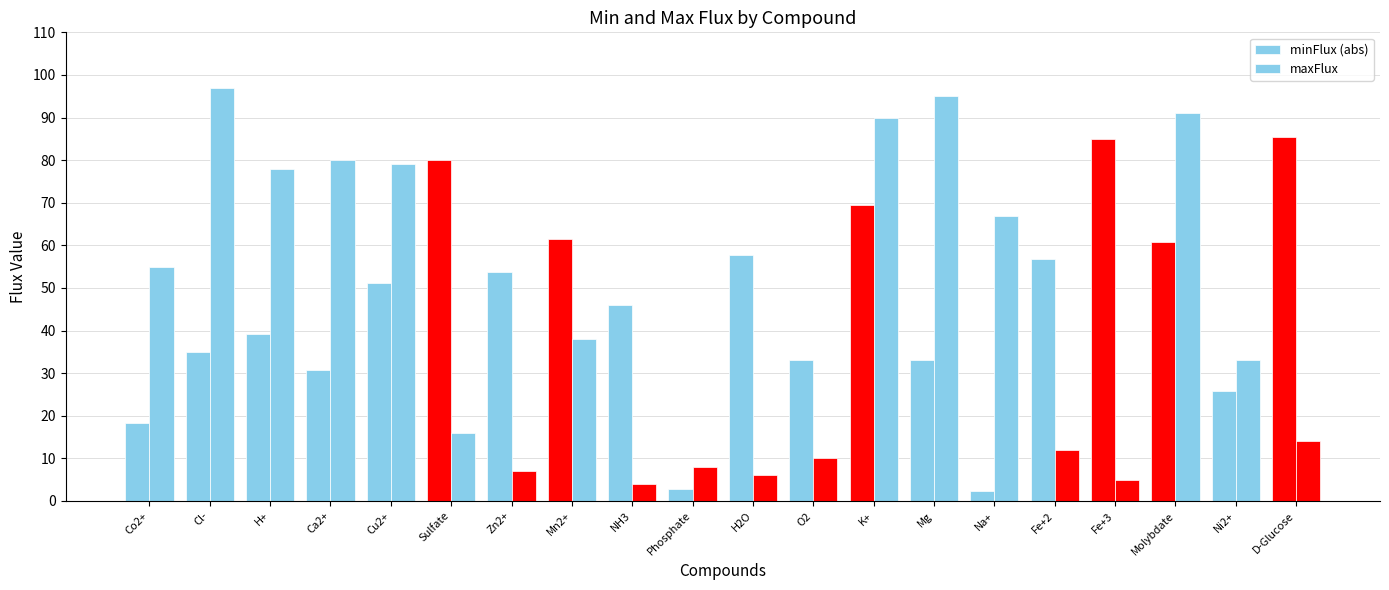

The value of maxFlux at Mn2+ is 38.0. True or false?

True